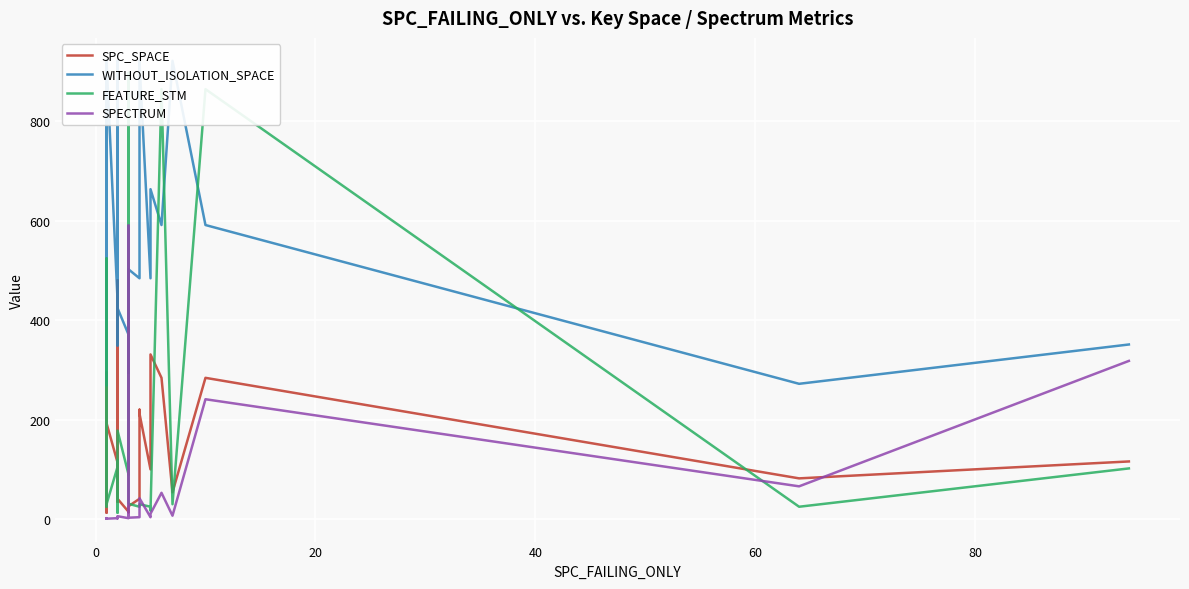

What is the spread (max minus min) of values at 20?

720